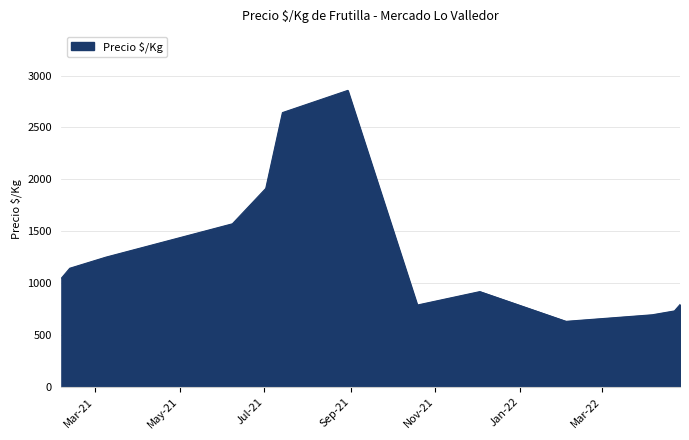

What is the greatest value displayed?

2857.0